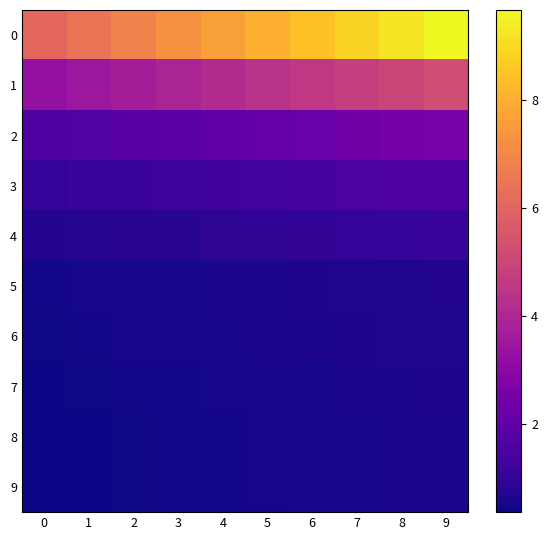

Between 8 and 1, which is larger?

8